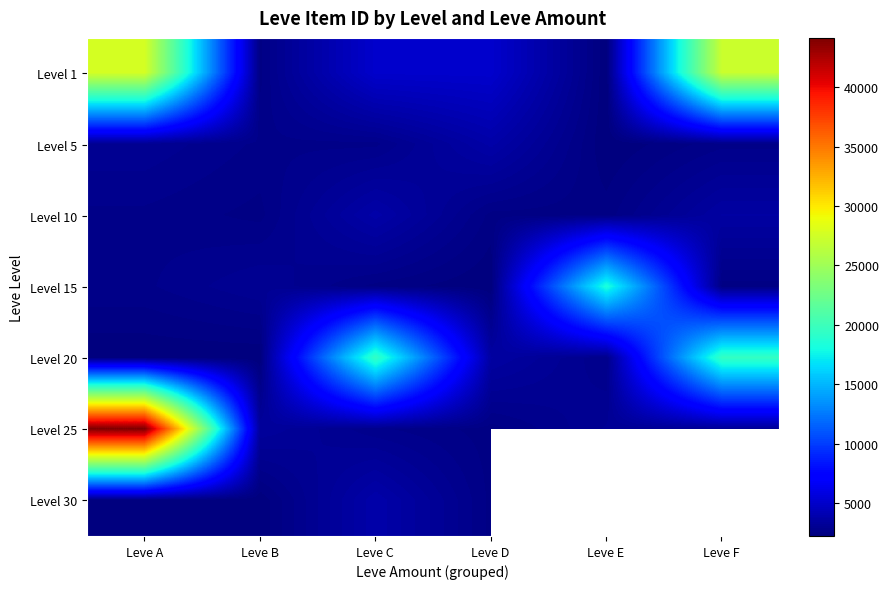

Rank the series by their maximum value, from lowest to highest.

Level 5, Level 10, Level 30, Level 15, Level 20, Level 1, Level 25